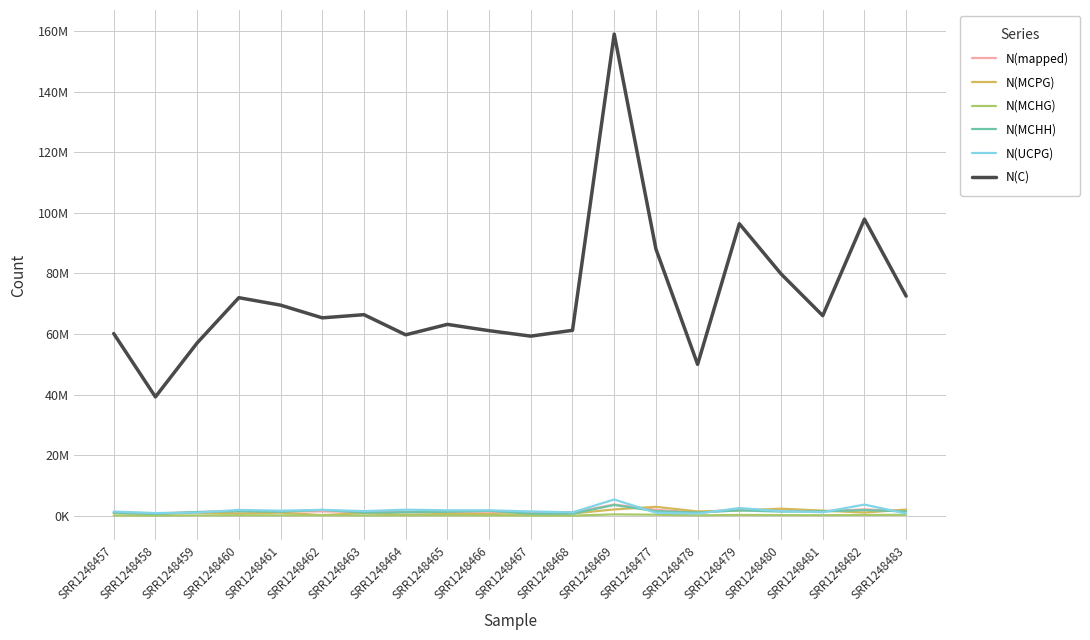

At which category does N(mapped) reach its first local peak?

SRR1248460